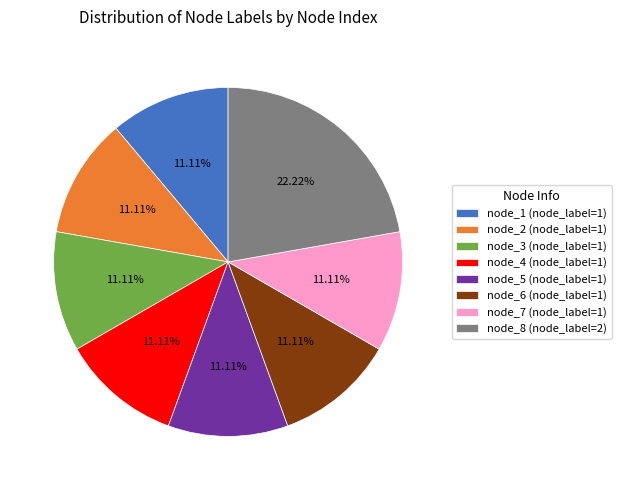

What is the largest slice in the pie chart?

node_8